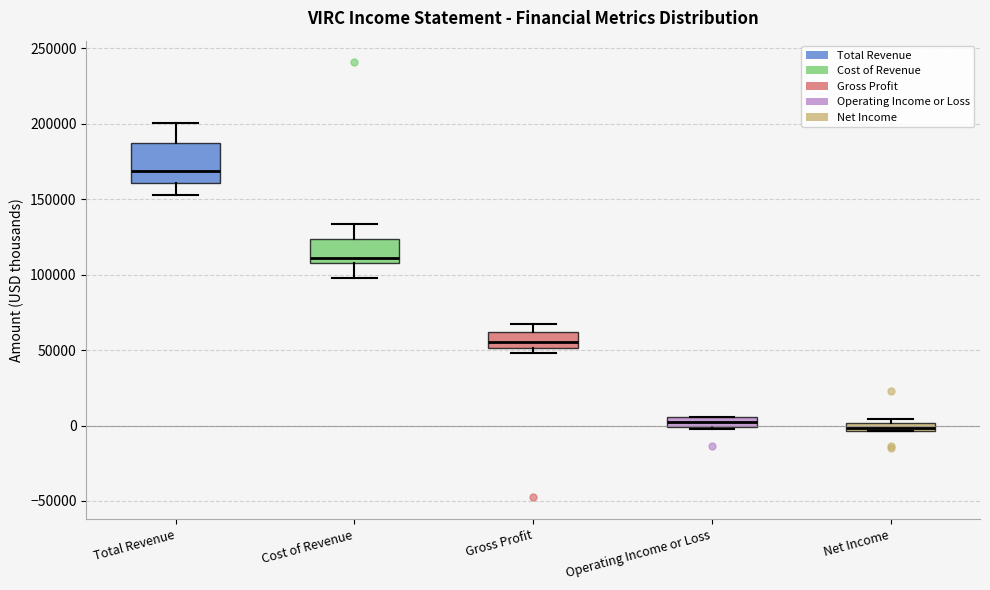

Comparing the boxes themselves (not the whiskers), which one is the tallest?

Total Revenue